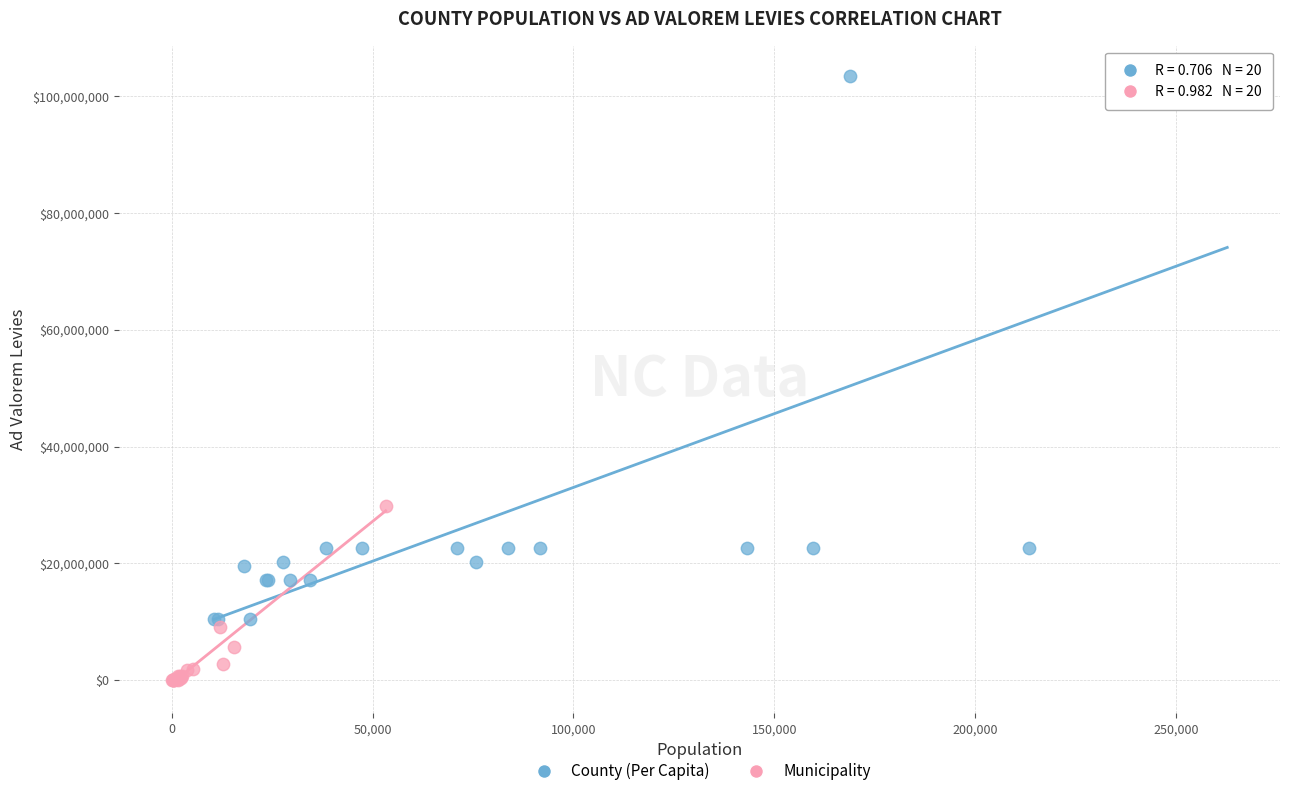

Which series contains the highest Y value?

County (Per Capita)